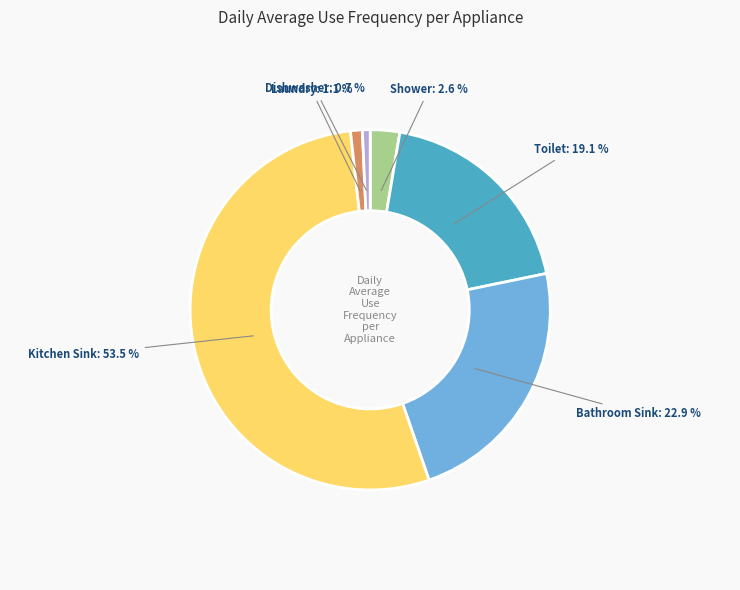

How many slices are in this pie chart?

6